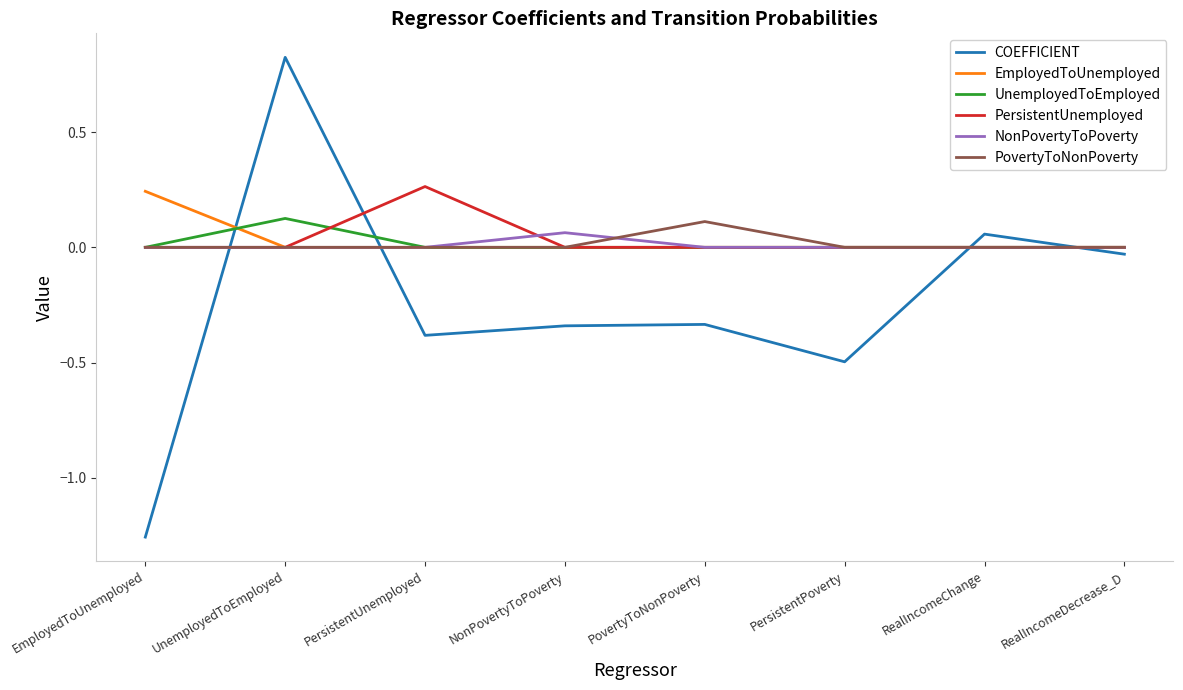

At which category does the chart reach its peak across all series?

UnemployedToEmployed